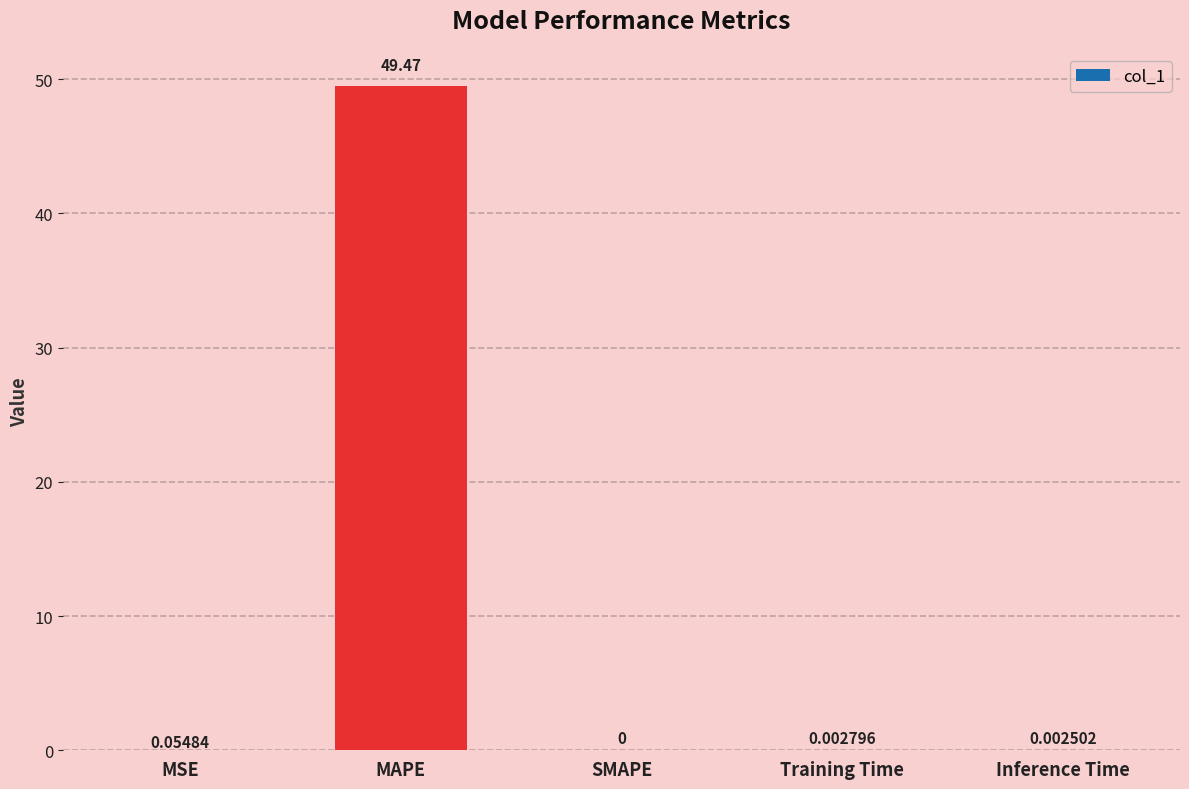

What is the maximum value shown in the chart?

49.5